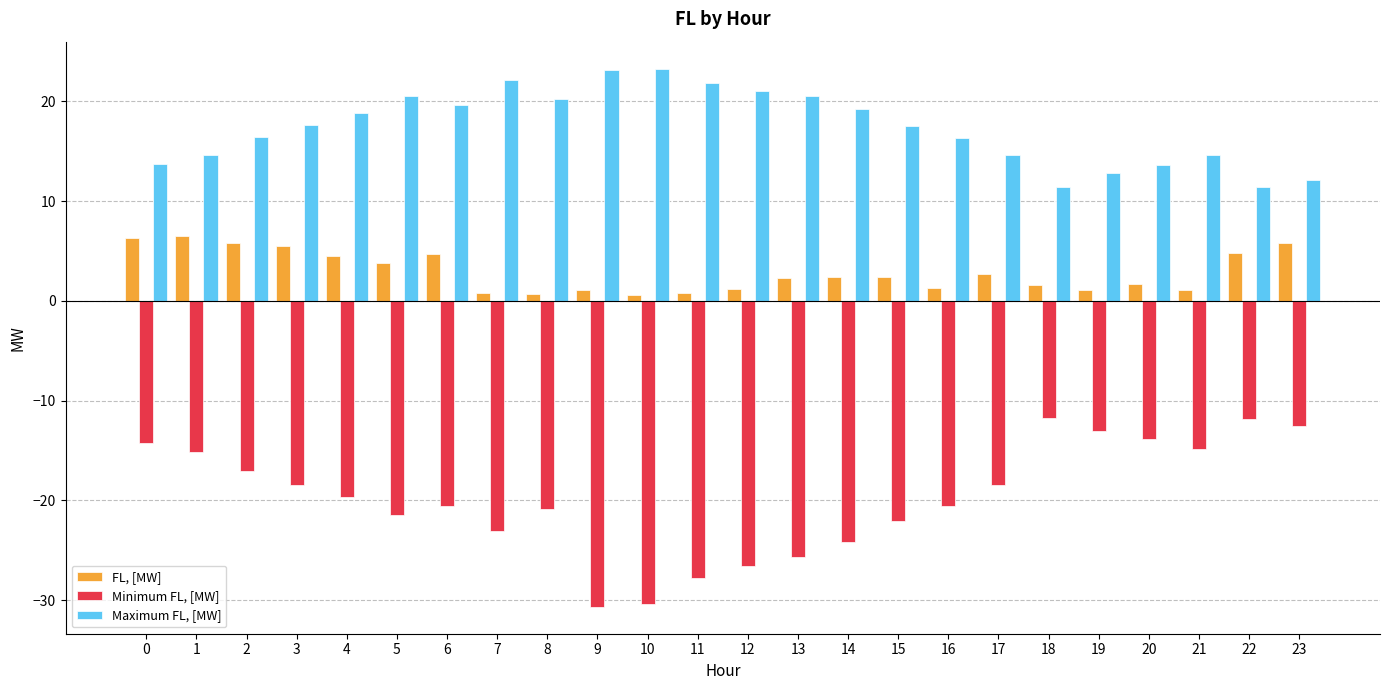

How many values in the FL, [MW] series exceed 2?

13